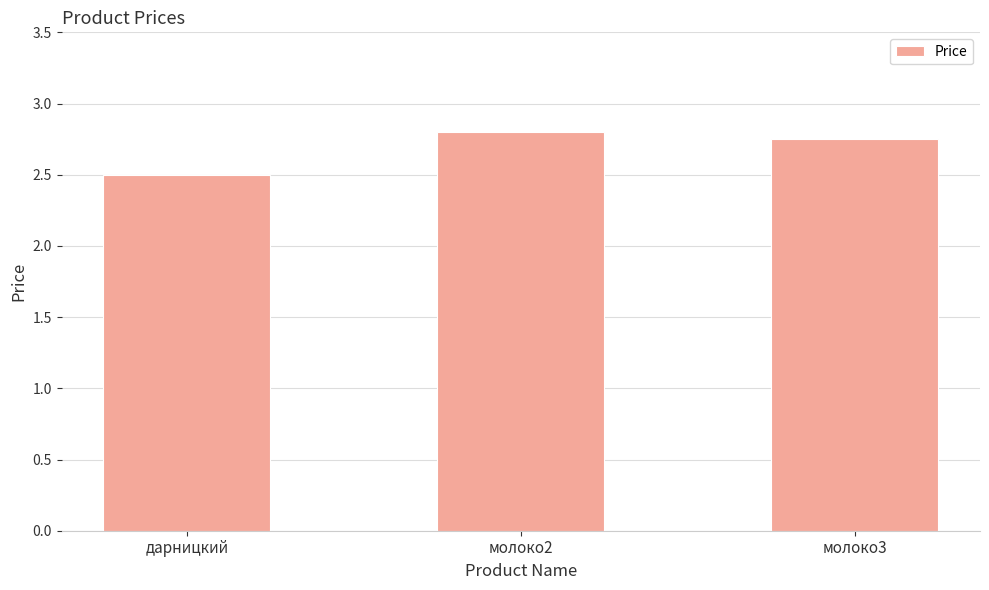

Count the number of data series in this chart.

1